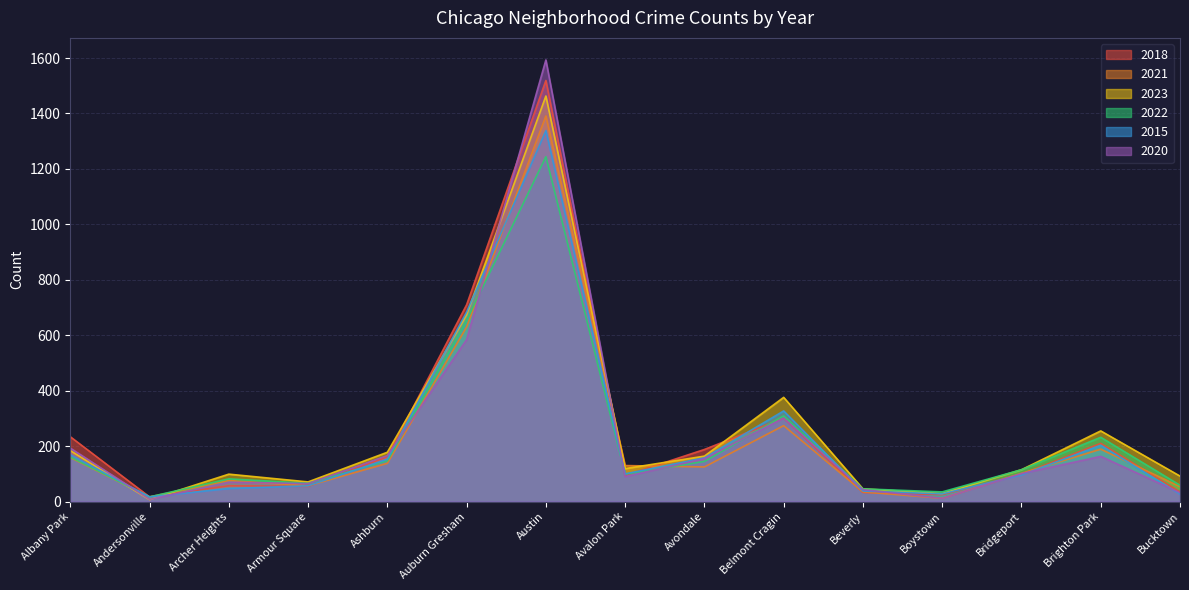

What is the sum of all 2018 values?

3739